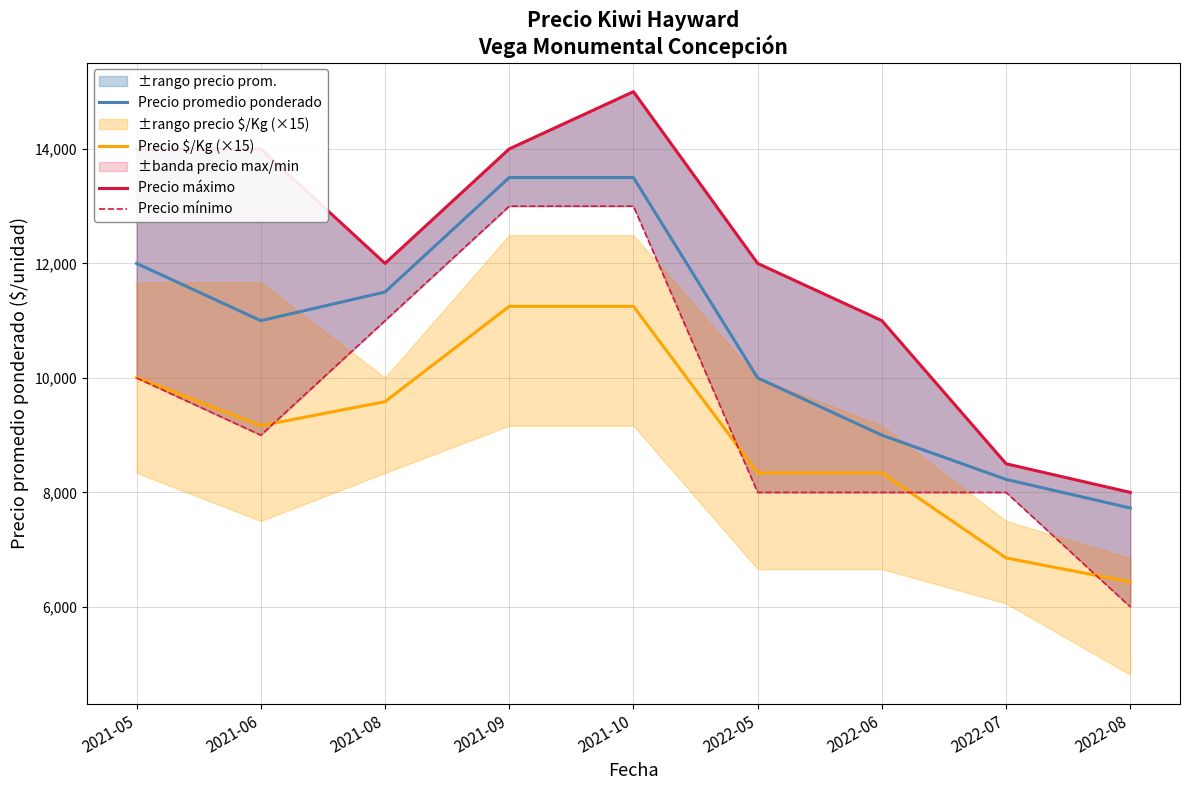

At 2022-08, list the series in order from largest to smallest.

Precio máximo, Precio promedio ponderado, Precio $/Kg (×15), Precio mínimo